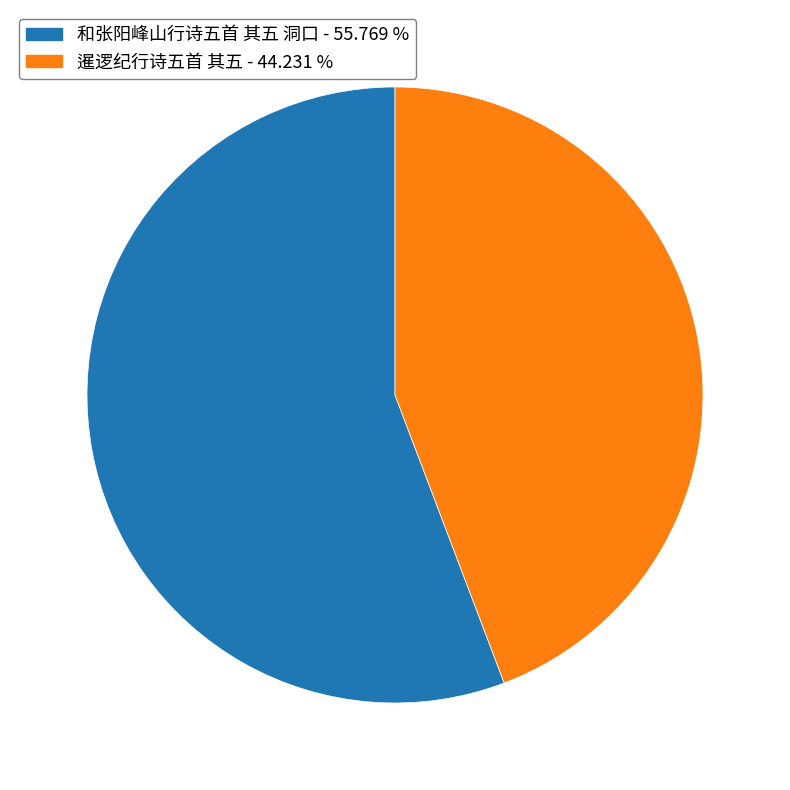

Does 暹逻纪行诗五首 其五 represent more than half of the total?

No